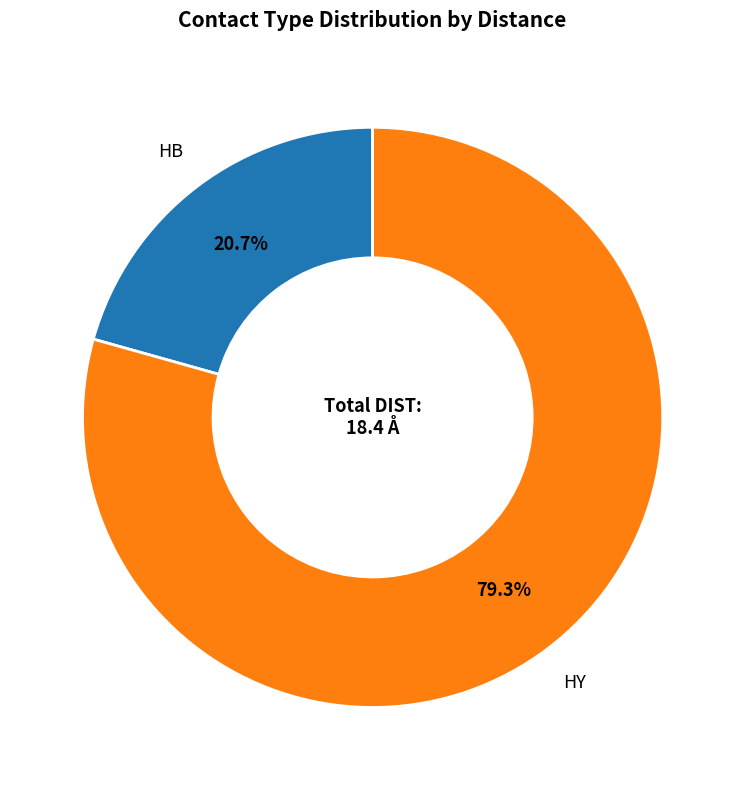

Between HB and HY, which is larger?

HY